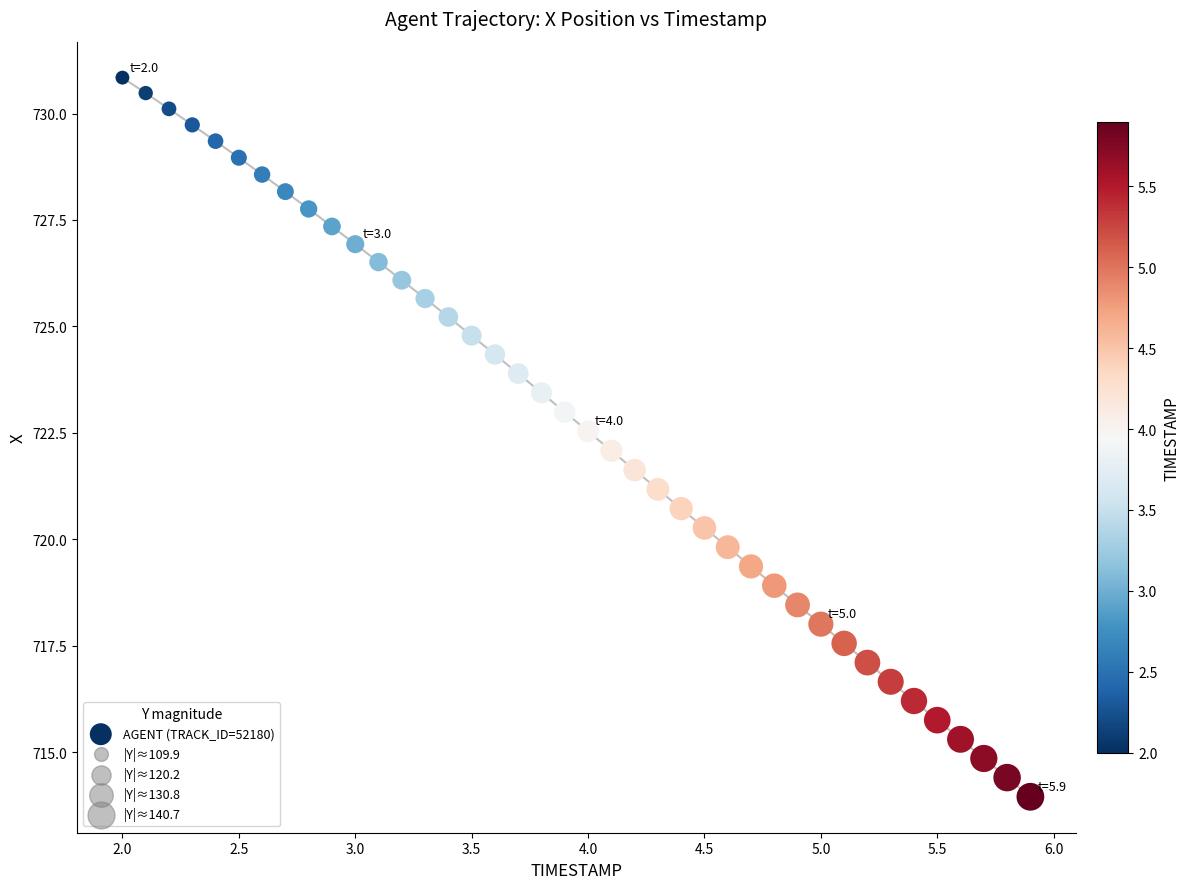

What is the range of Y values (max minus min)?

16.9